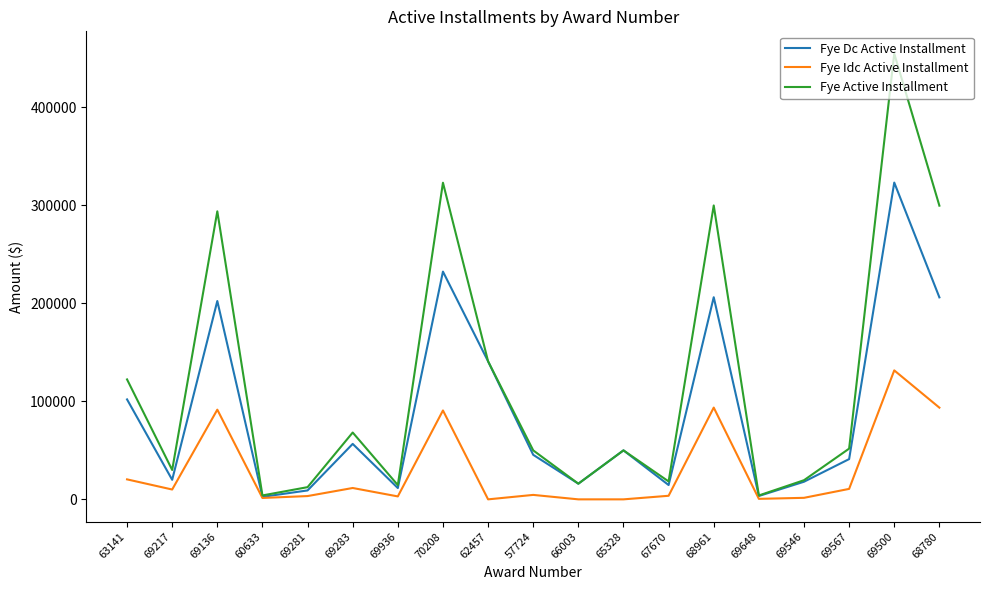

True or false: Fye Active Installment has a value of 294000.0 at 69136.

True